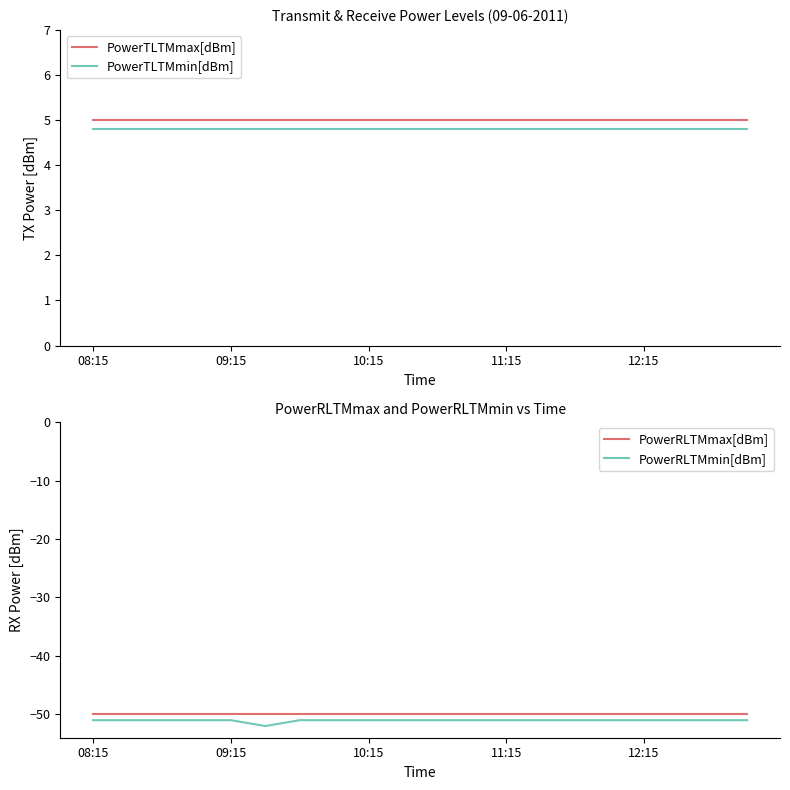

Which series has the largest total across all categories?

PowerTLTMmax[dBm]